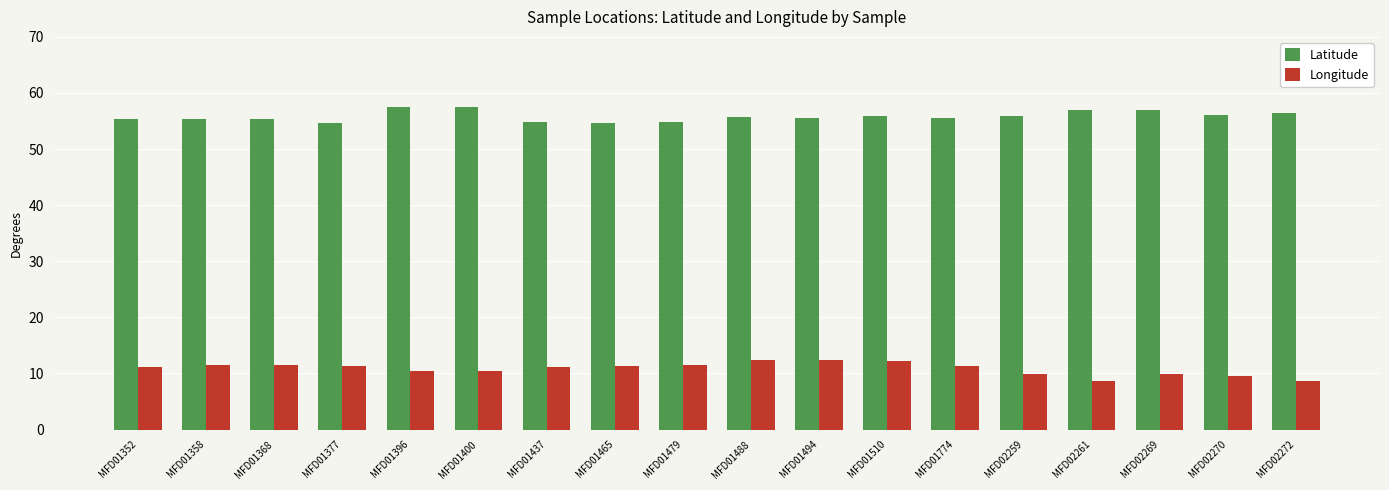

What are all the series names shown in the legend?

Latitude, Longitude